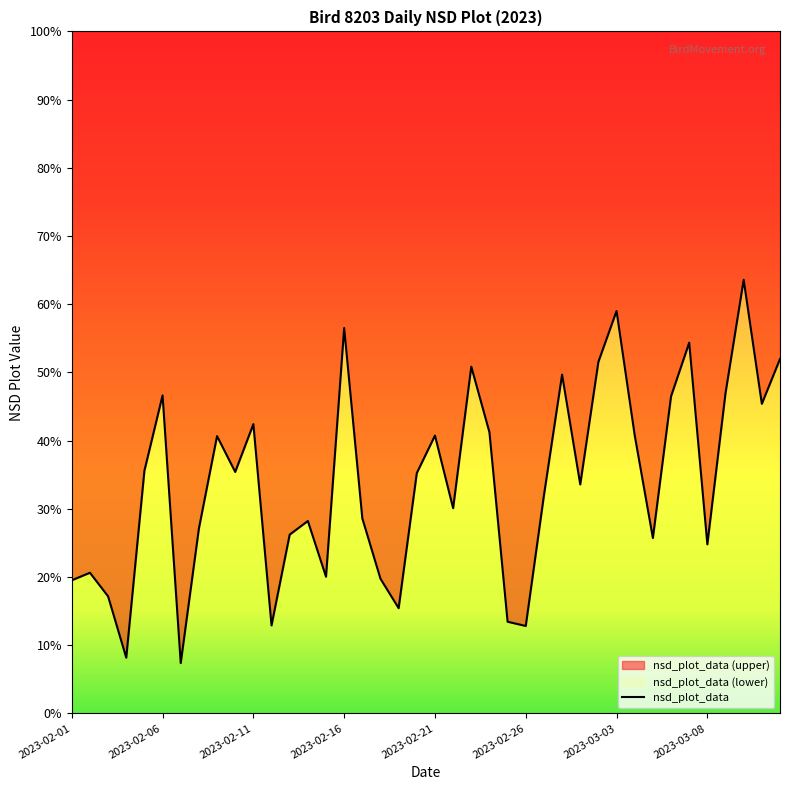

List the labels in order of value, largest first.

2023-03-10, 2023-03-03, 2023-02-16, 2023-03-07, 2023-03-12, 2023-03-02, 2023-02-23, 2023-02-28, 2023-03-09, 2023-02-06, 2023-03-06, 2023-03-11, 2023-02-11, 2023-02-24, 2023-03-04, 2023-02-21, 2023-02-09, 2023-02-05, 2023-02-10, 2023-02-20, 2023-03-01, 2023-02-27, 2023-02-22, 2023-02-17, 2023-02-14, 2023-02-08, 2023-02-13, 2023-03-05, 2023-03-08, 2023-02-02, 2023-02-15, 2023-02-18, 2023-02-01, 2023-02-03, 2023-02-19, 2023-02-25, 2023-02-12, 2023-02-26, 2023-02-04, 2023-02-07